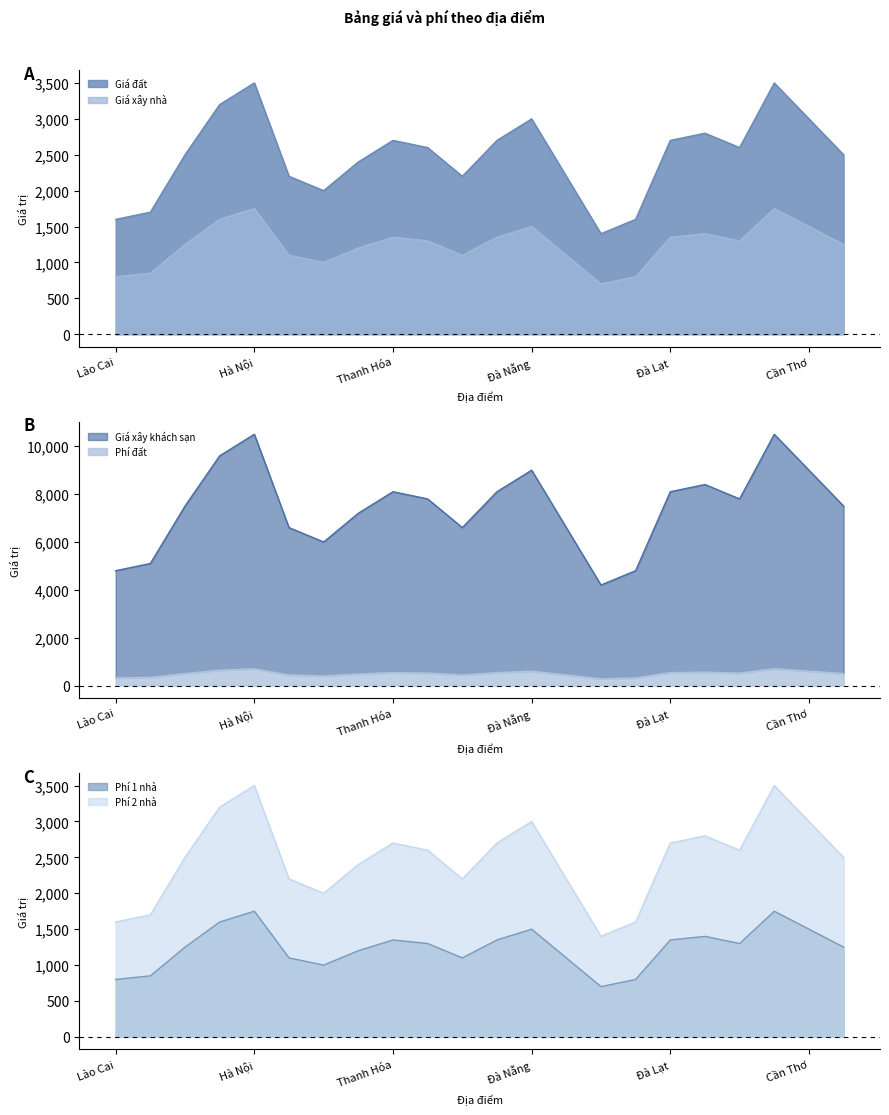

True or false: Giá đất and Giá xây nhà intersect in this chart.

False